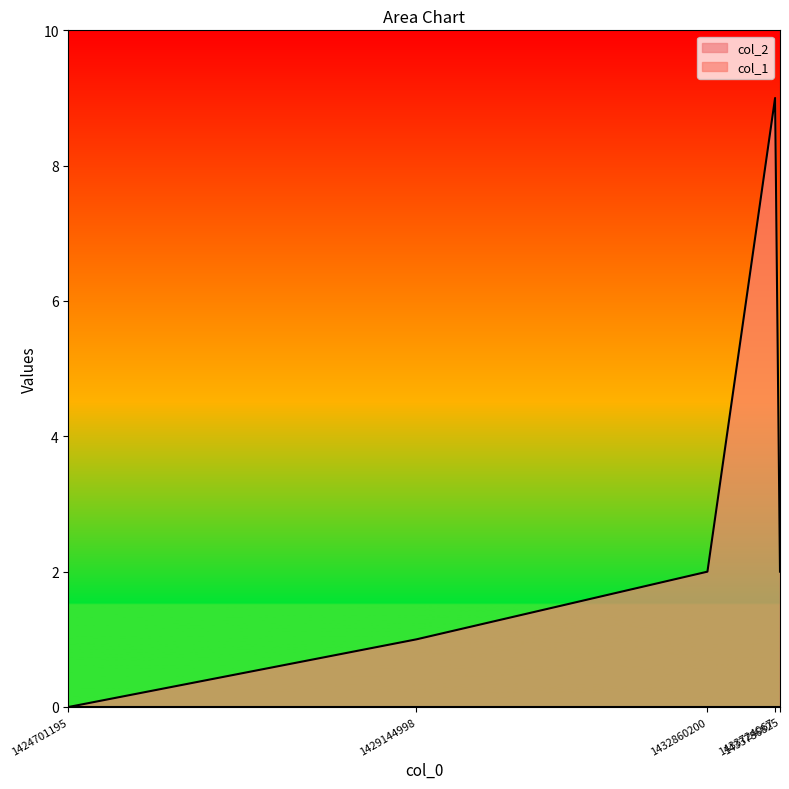

What is the difference between the maximum and second lowest values?

8